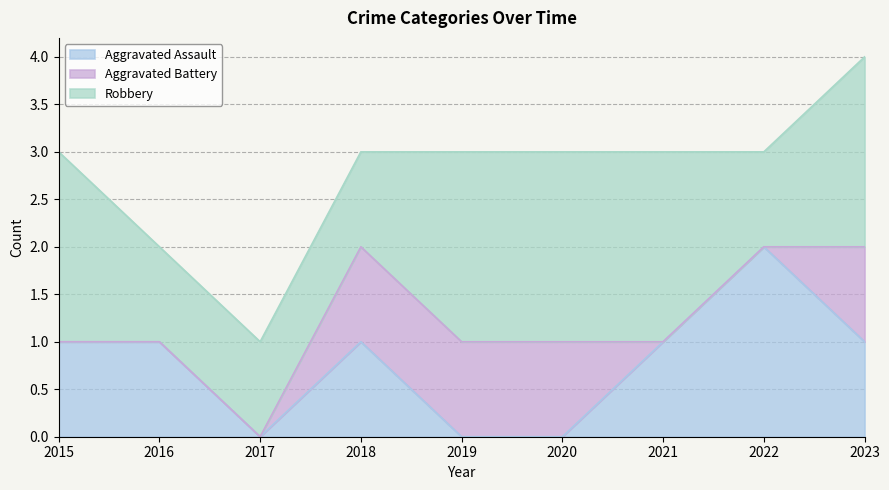

Rank the categories by Aggravated Battery value from lowest to highest.

2015, 2016, 2017, 2021, 2022, 2018, 2019, 2020, 2023